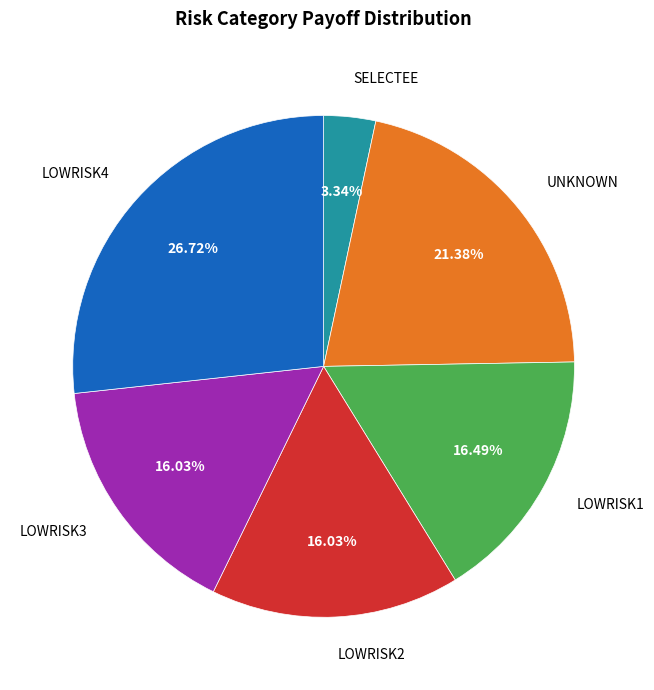

Count the number of slices in the pie.

6